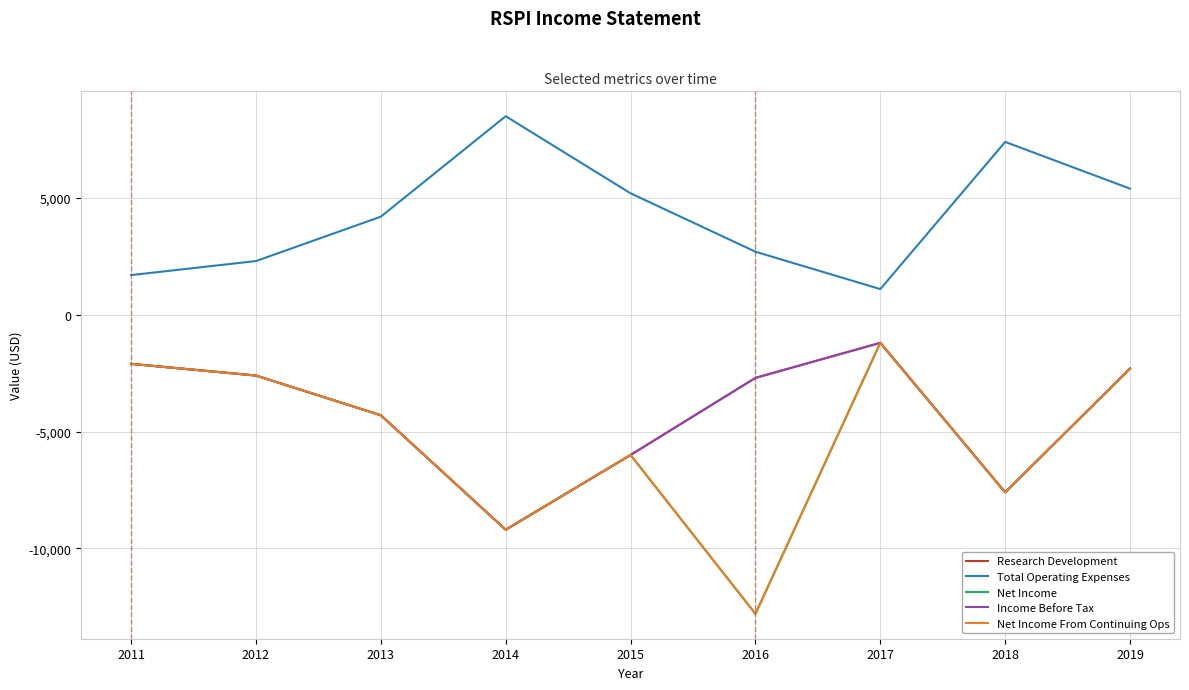

Does the chart have visible grid lines?

Yes